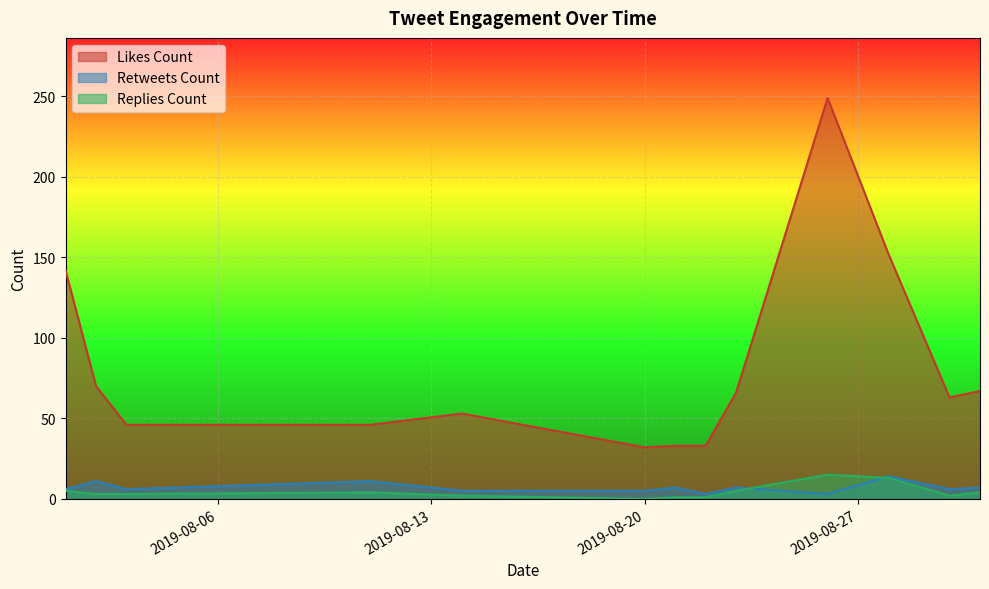

How many values in the likes_count series are below 63?

6